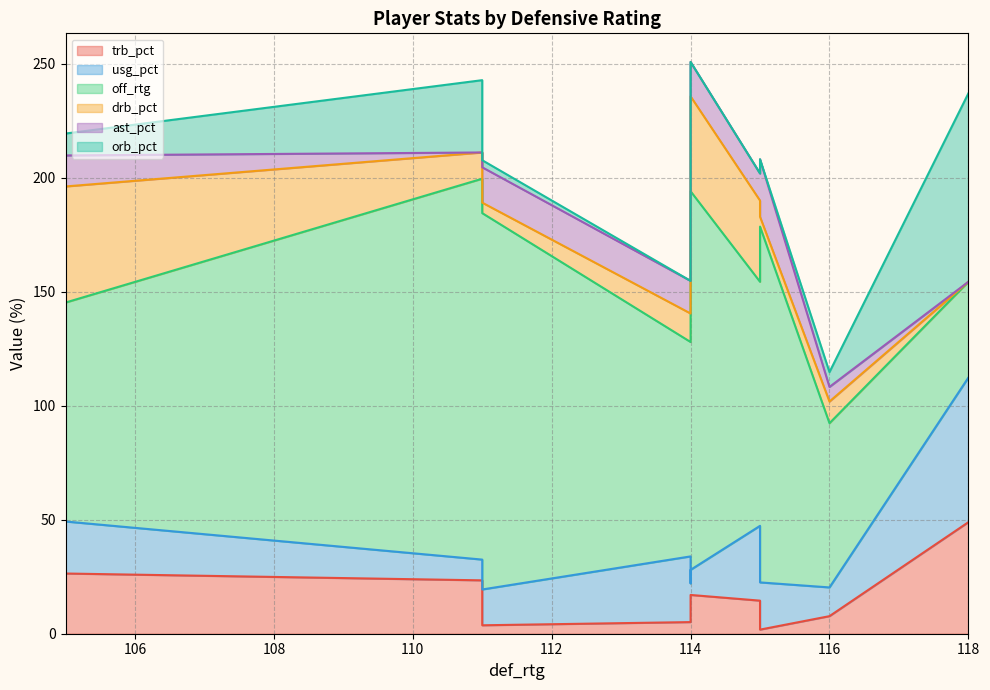

What is the label of the 8th point from the left?

115